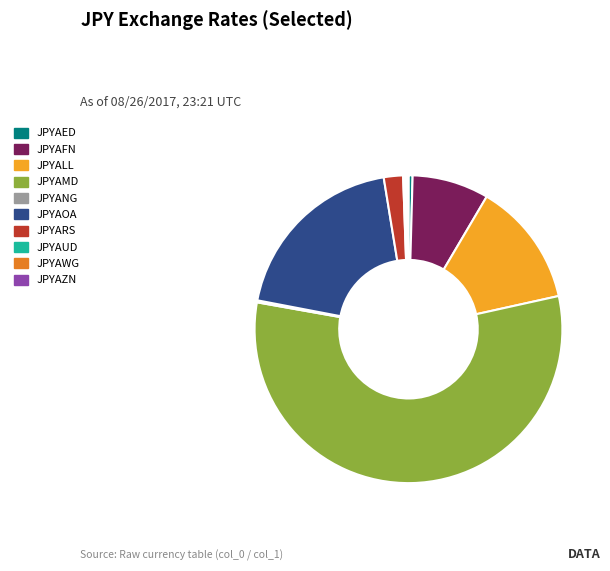

What is the majority slice?

JPYAMD